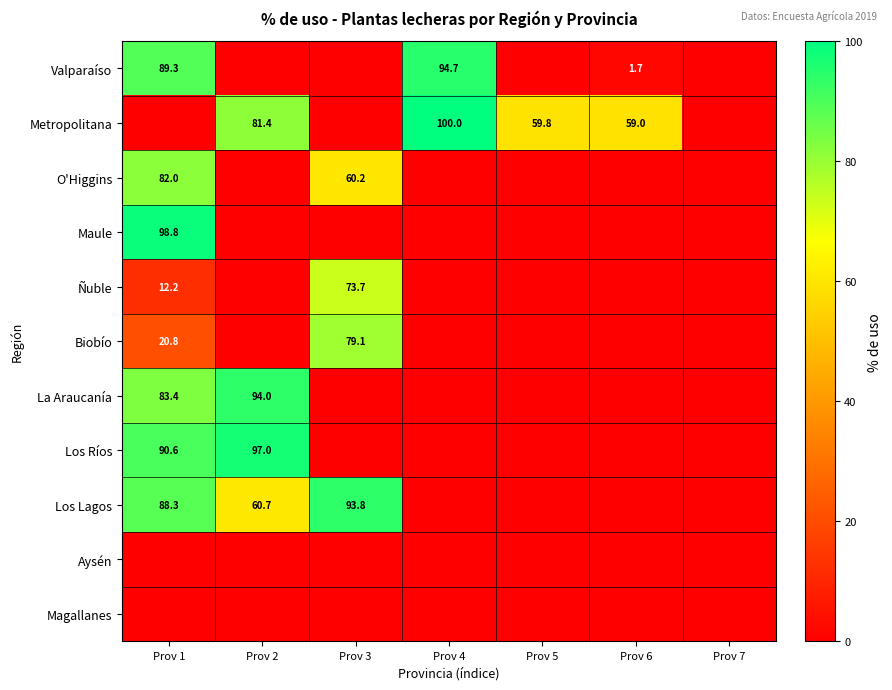

Count the number of categories in the chart.

7